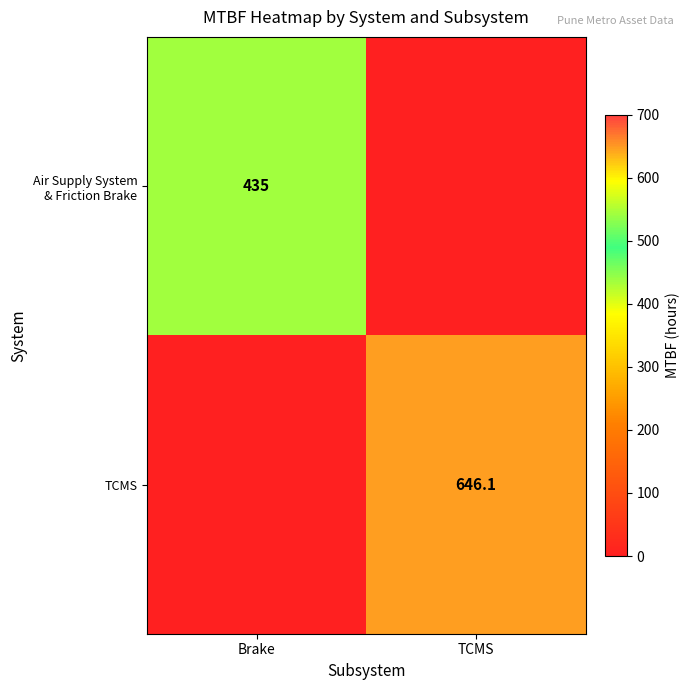

The value of TCMS at TCMS is 646.1. True or false?

True